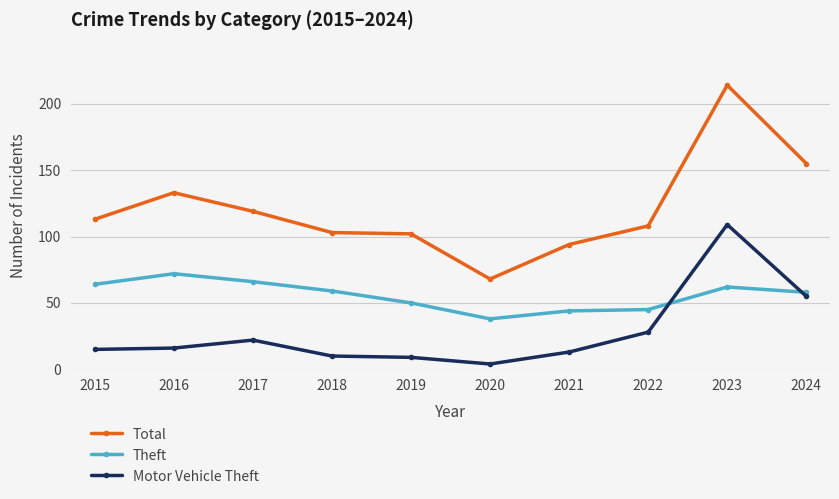

Does the chart have visible grid lines?

Yes